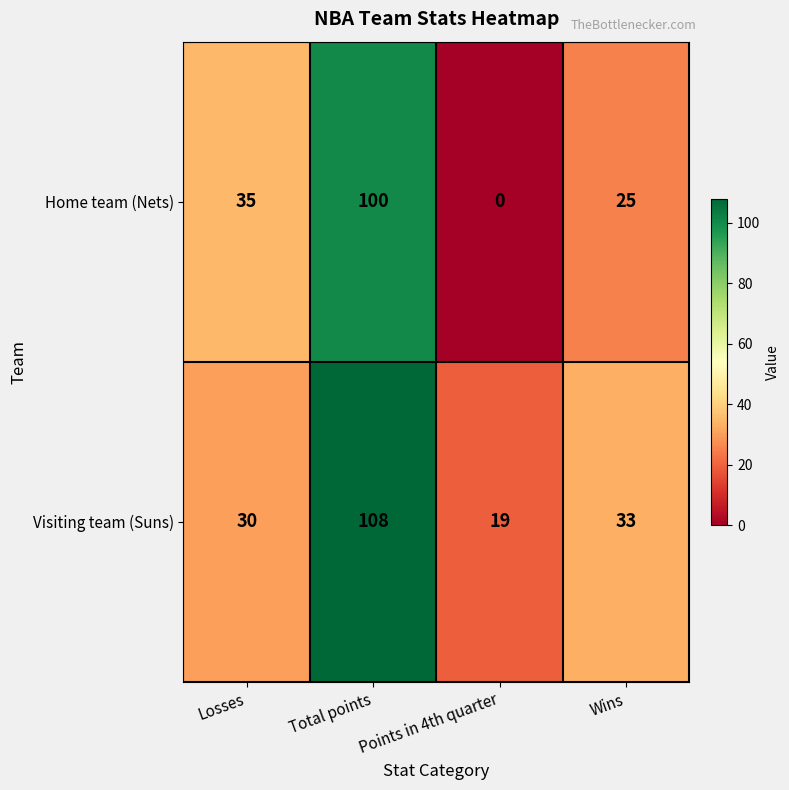

What value does the Home team (Nets) series have at Losses?

35